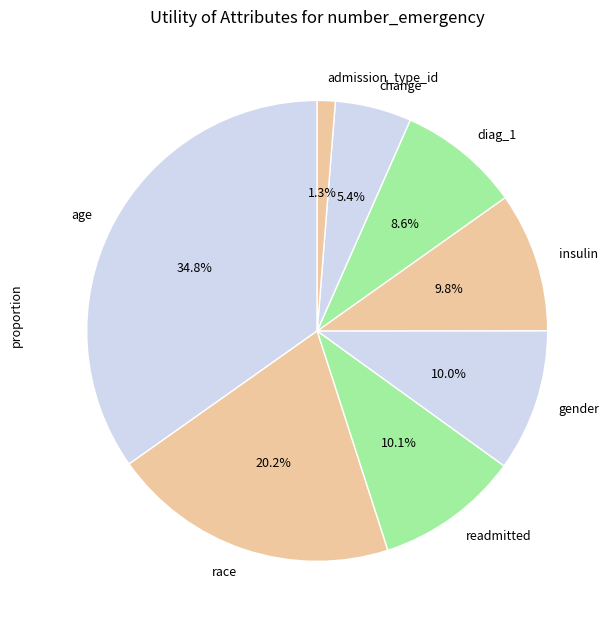

Count the number of slices in the pie.

8